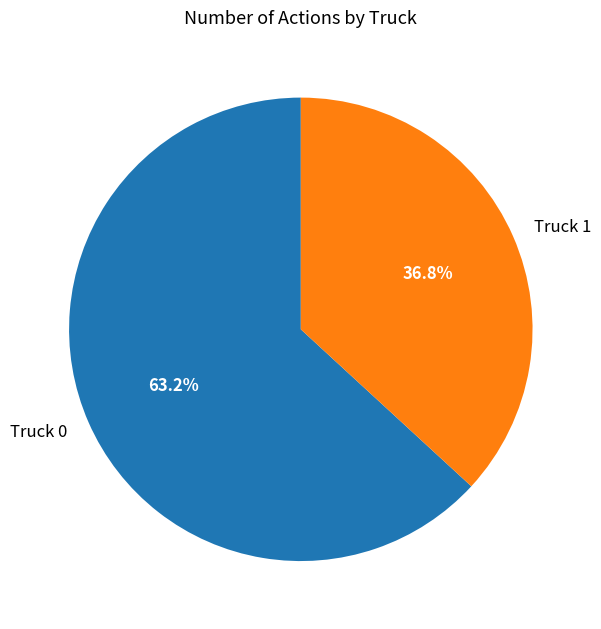

Which slice is the smallest?

Truck 1